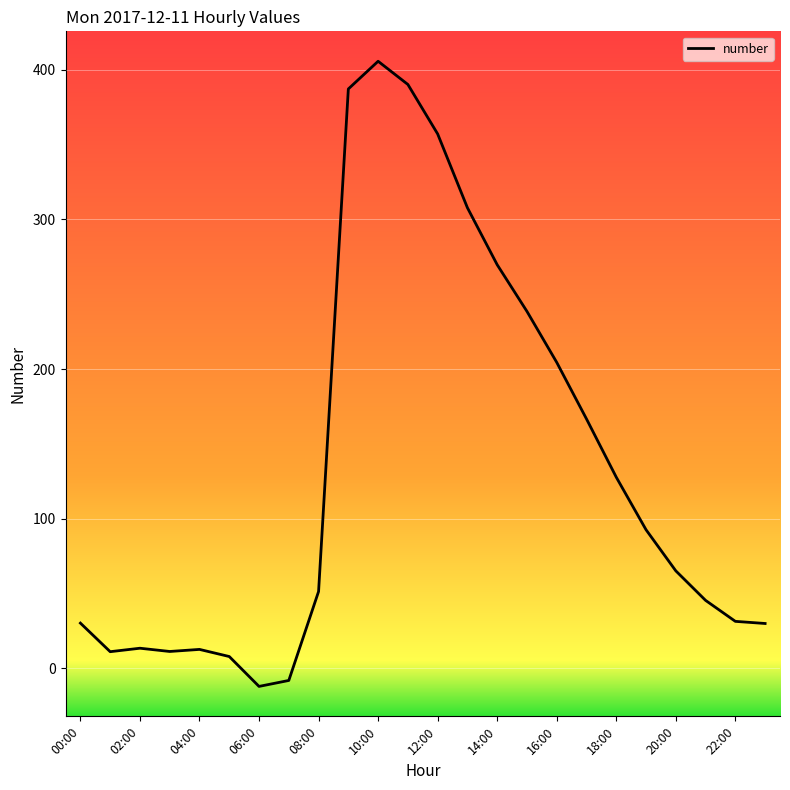

What is the minimum value shown in the chart?

-12.0